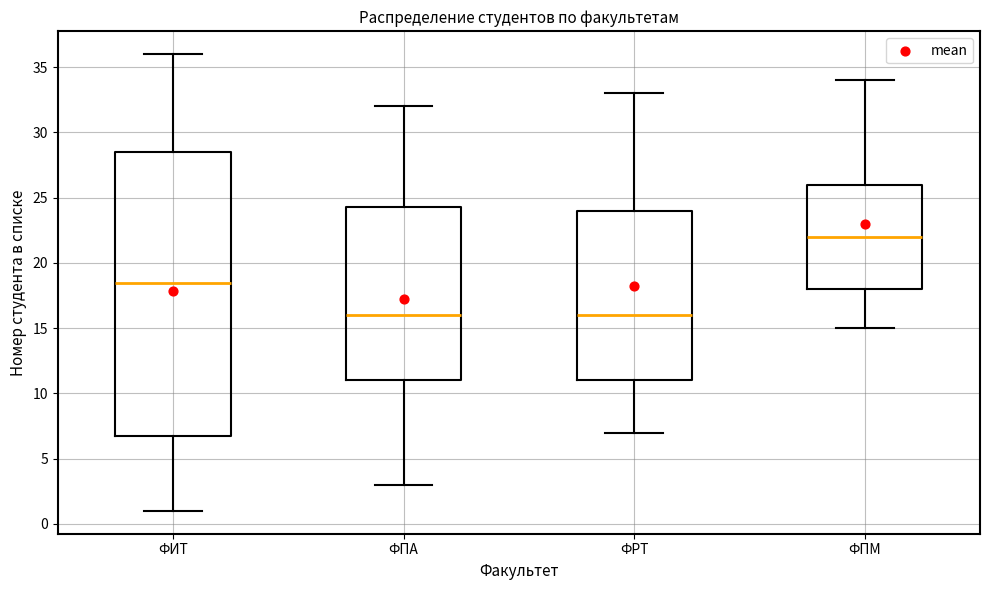

Reading left to right, read every box against the y-axis: the position of its median line, the range the box covers, and the ends of its whiskers. The values are not printed on the chart, so give them approximately, as read against the axis.

ФИТ: median 18.5, box 7.0 to 28.5, whiskers 1.0 to 36.0
ФПА: median 16.0, box 11.0 to 24.5, whiskers 3.0 to 32.0
ФРТ: median 16.0, box 11.0 to 24.0, whiskers 7.0 to 33.0
ФПМ: median 22.0, box 18.0 to 26.0, whiskers 15.0 to 34.0